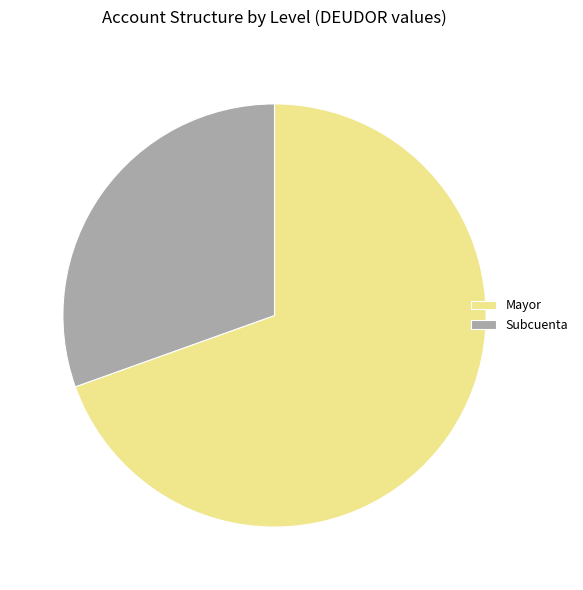

The Subcuenta slice represents 41% of the pie. True or false?

False